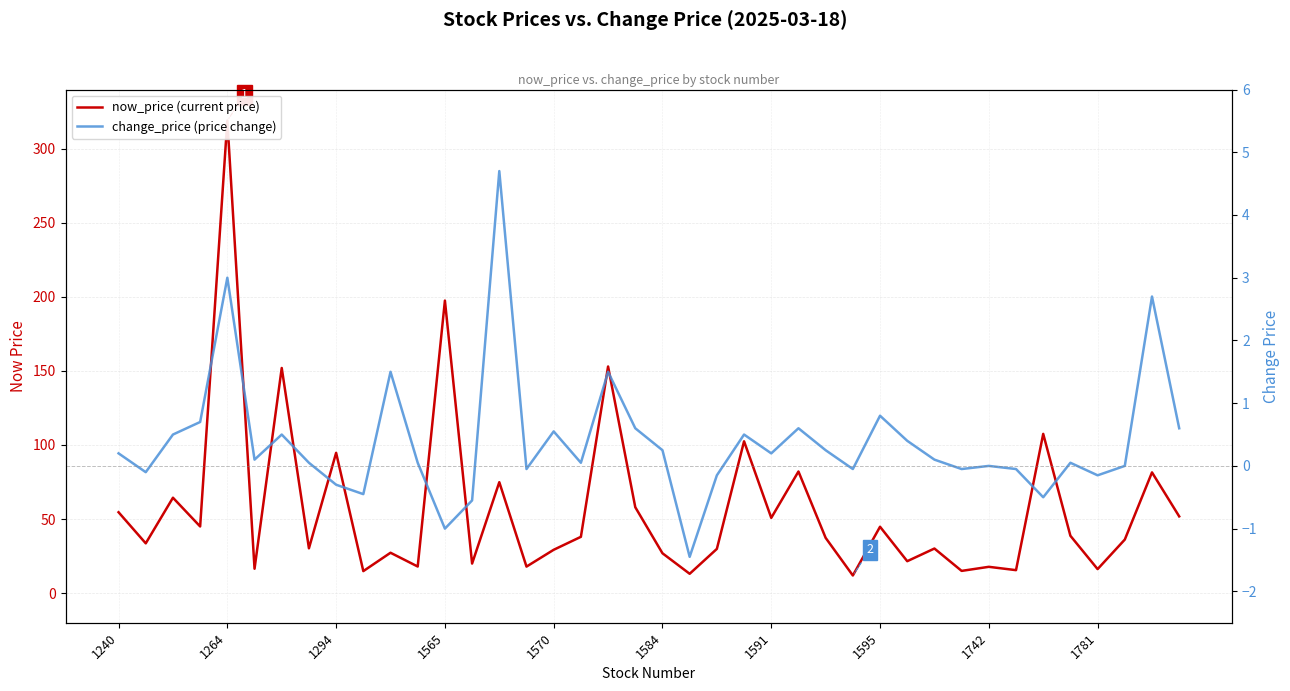

How many lines are shown in the chart?

2